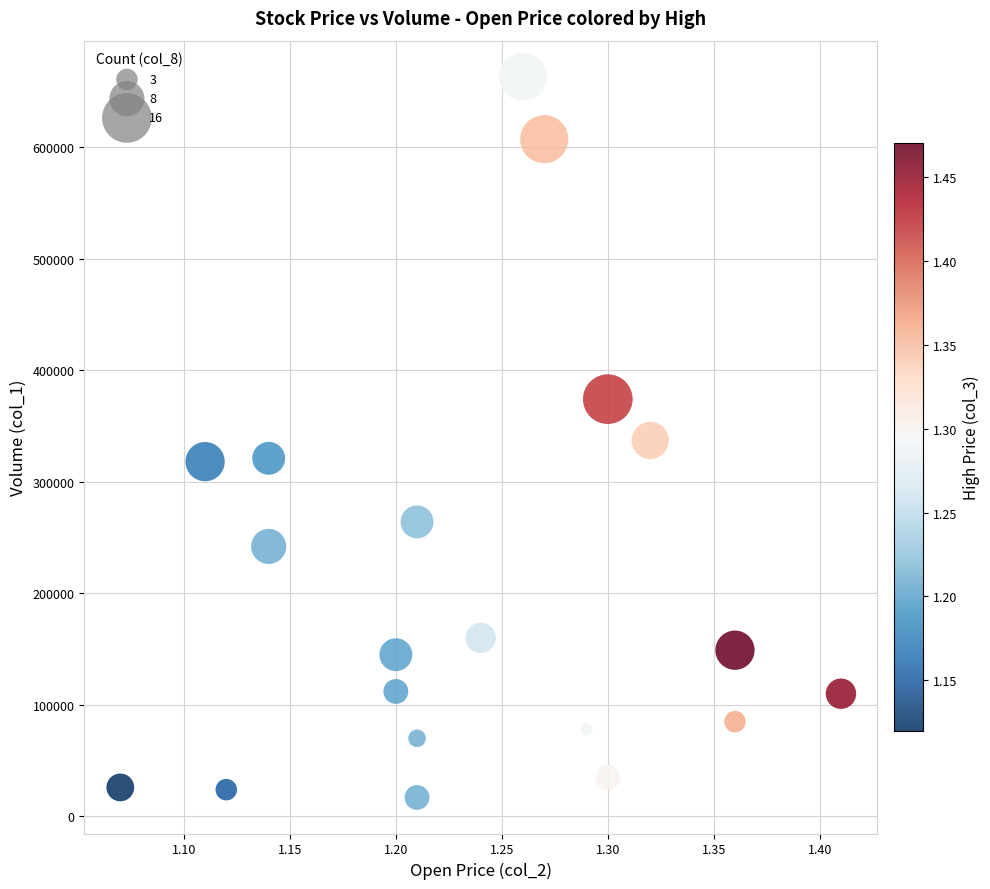

What is the range of Y values (max minus min)?

646000